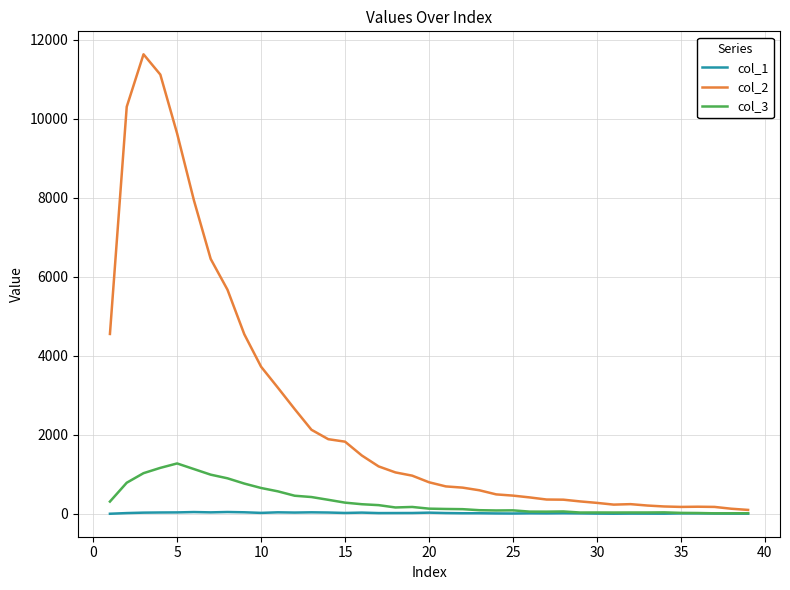

What is the difference between the maximum and minimum values in the col_3 series?

1262